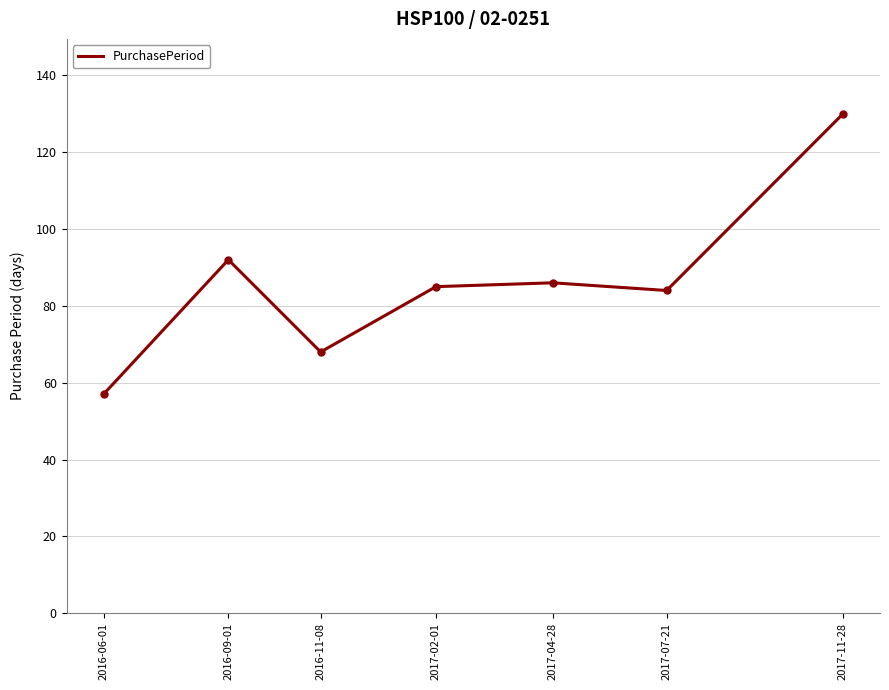

What is the maximum value shown in the chart?

130